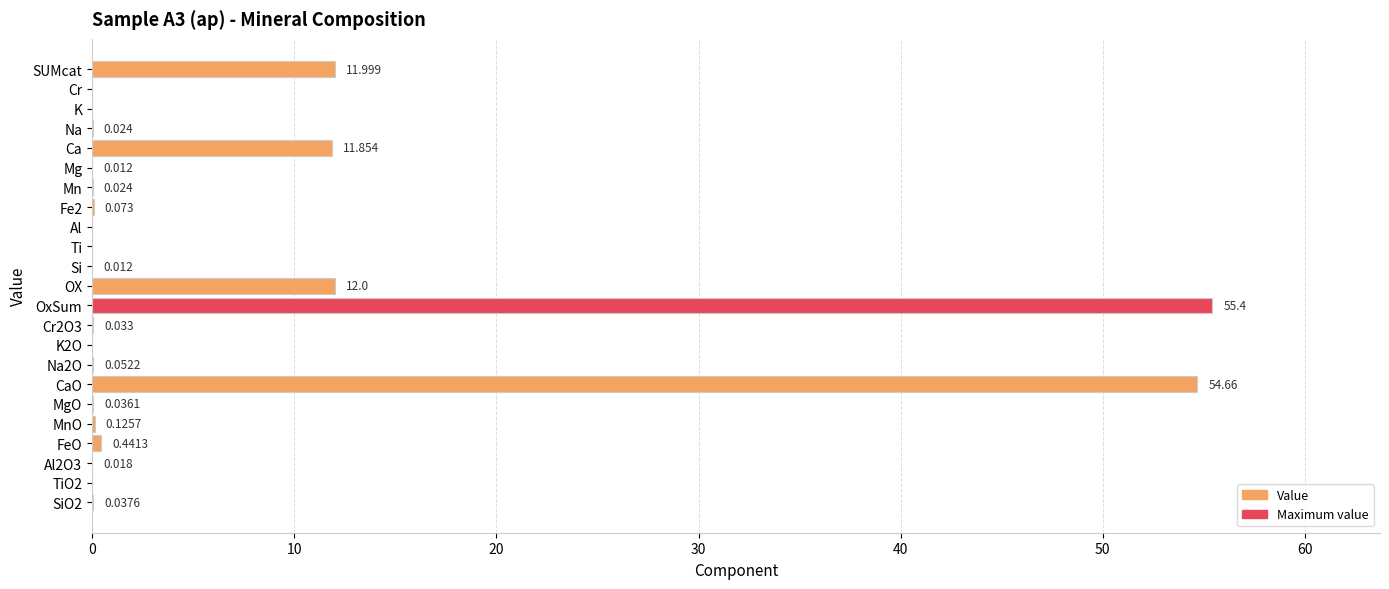

Which has a higher value, Na or Cr?

Na